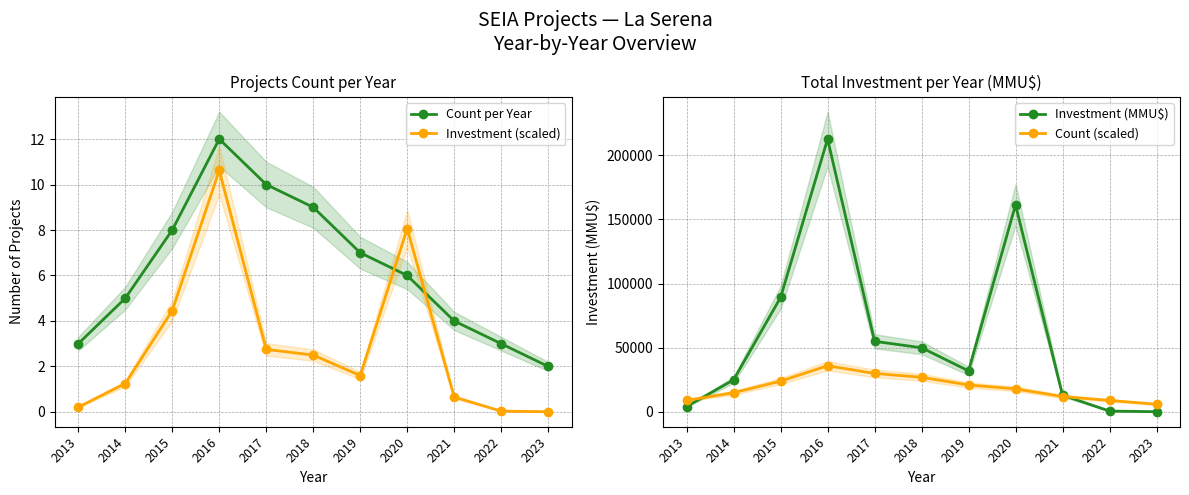

What is the approximate value of Investment (MMU$) at 2013?

4200